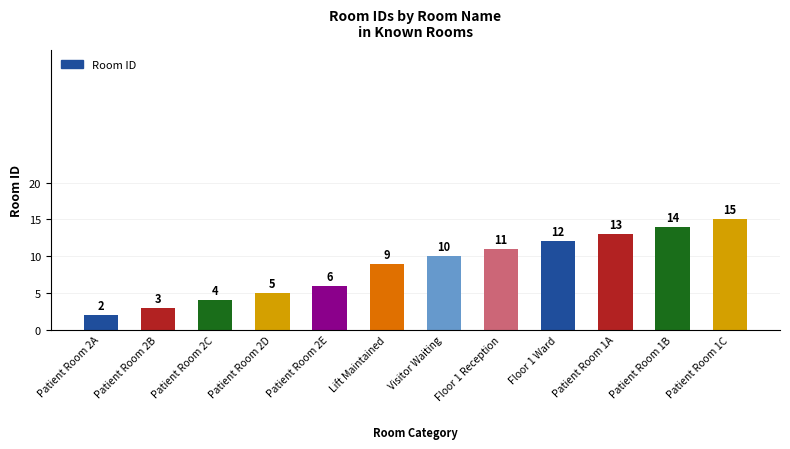

The chart shows a value of 2 at Patient Room 2E. True or false?

False